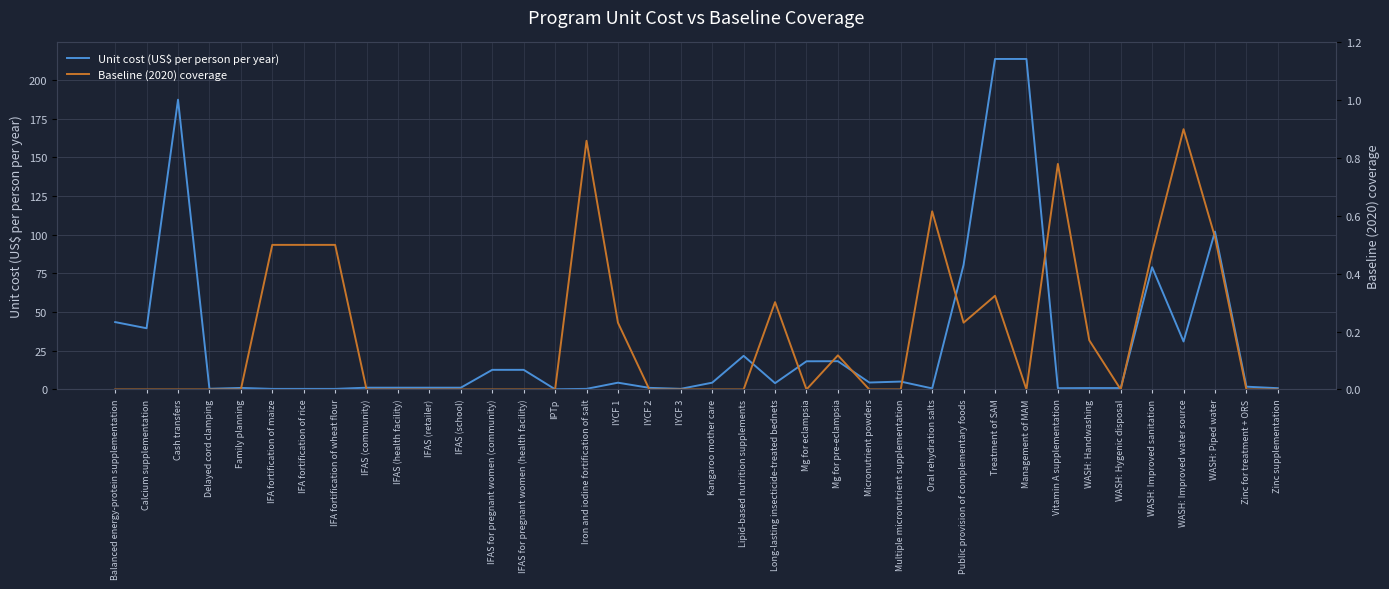

True or false: Unit cost (US$ per person per year) has more than 2 points higher than both neighbors.

True